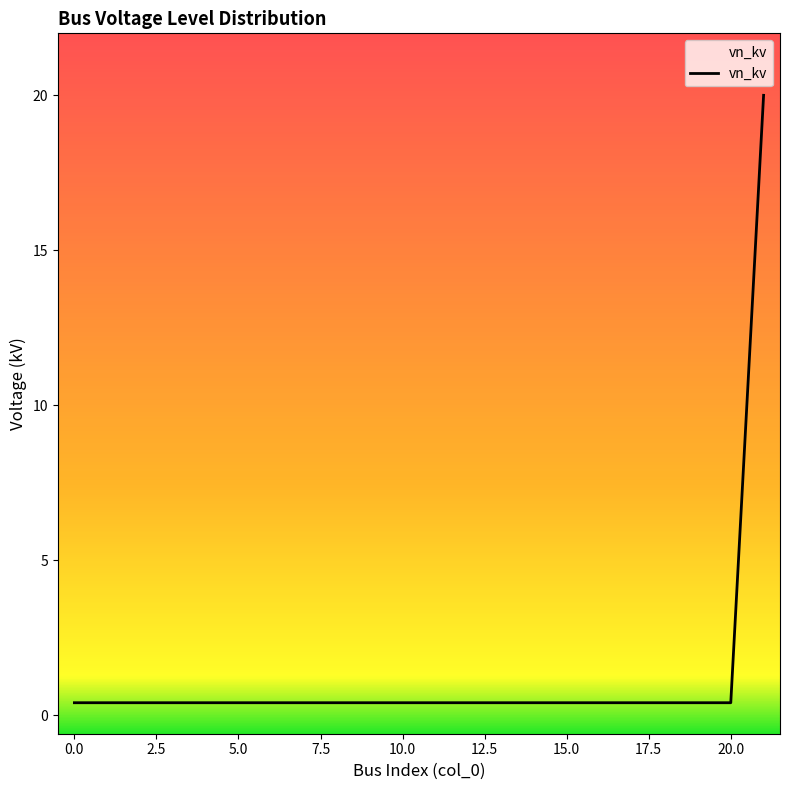

How many data points does each series have?

22